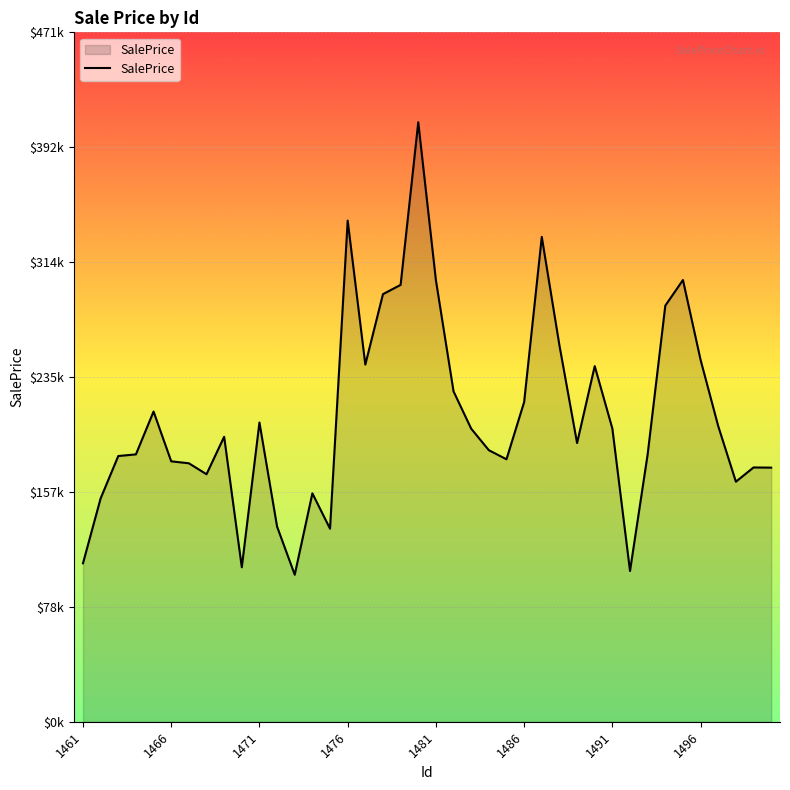

Is this an area chart (filled region under the line)?

Yes